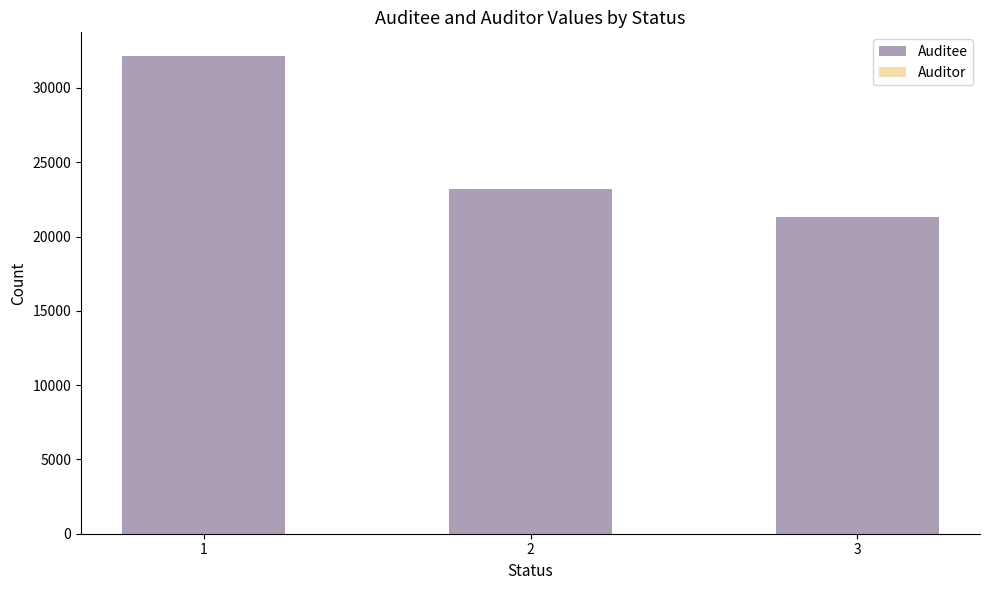

What is the sum of all Auditee values?

76656